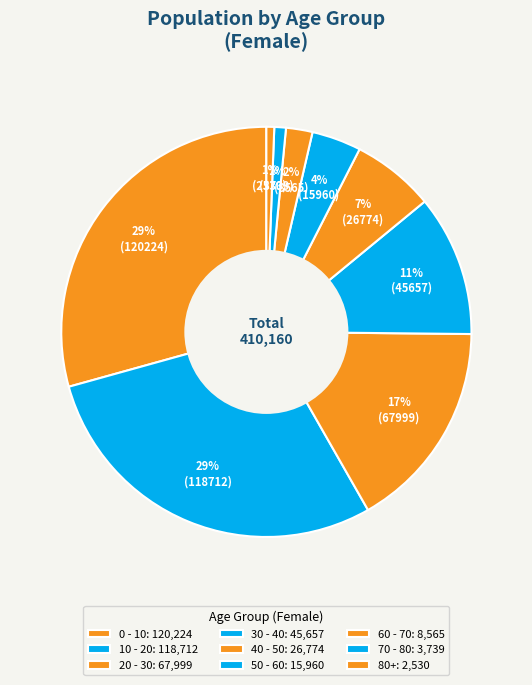

Is there a majority slice in this chart?

No